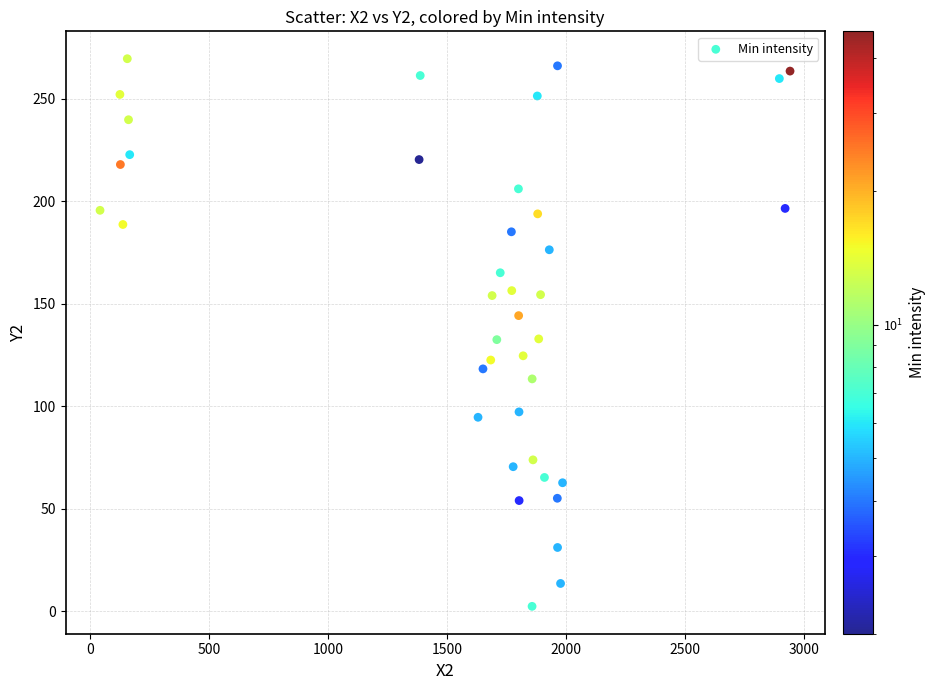

What is the range of X values (max minus min)?

2901.5